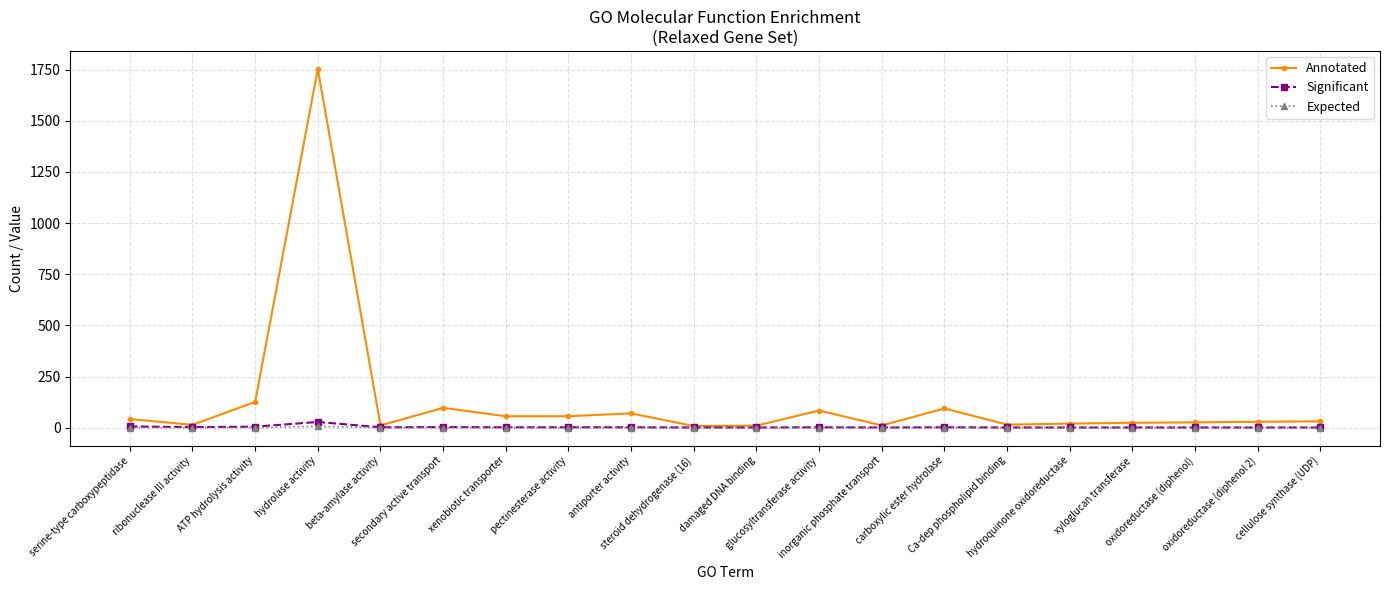

Does the chart have visible grid lines?

Yes